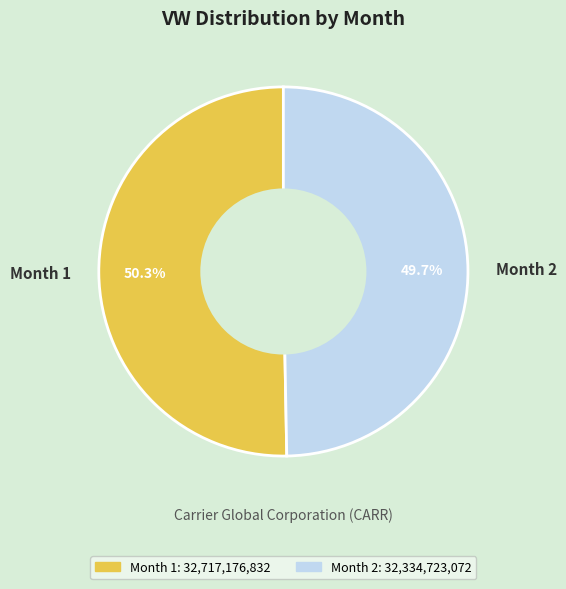

The Month 1 slice represents 50% of the pie. True or false?

True